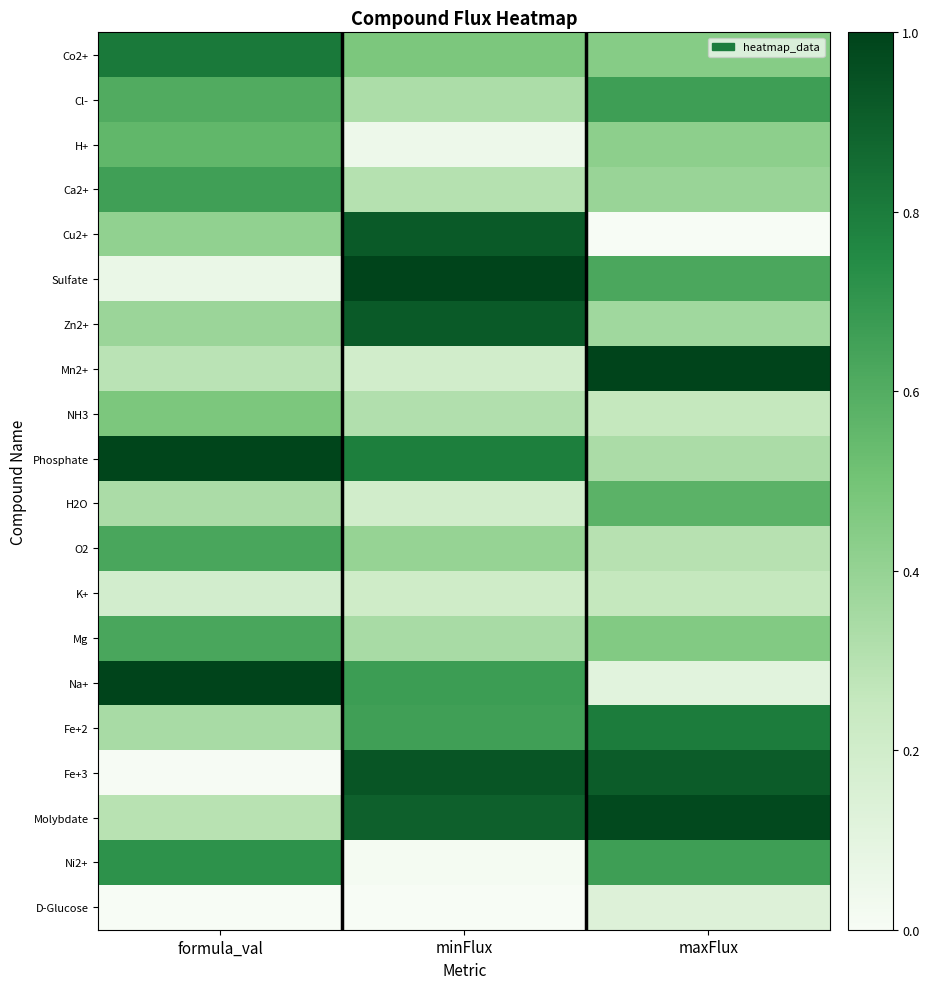

How many series are shown in this chart?

20